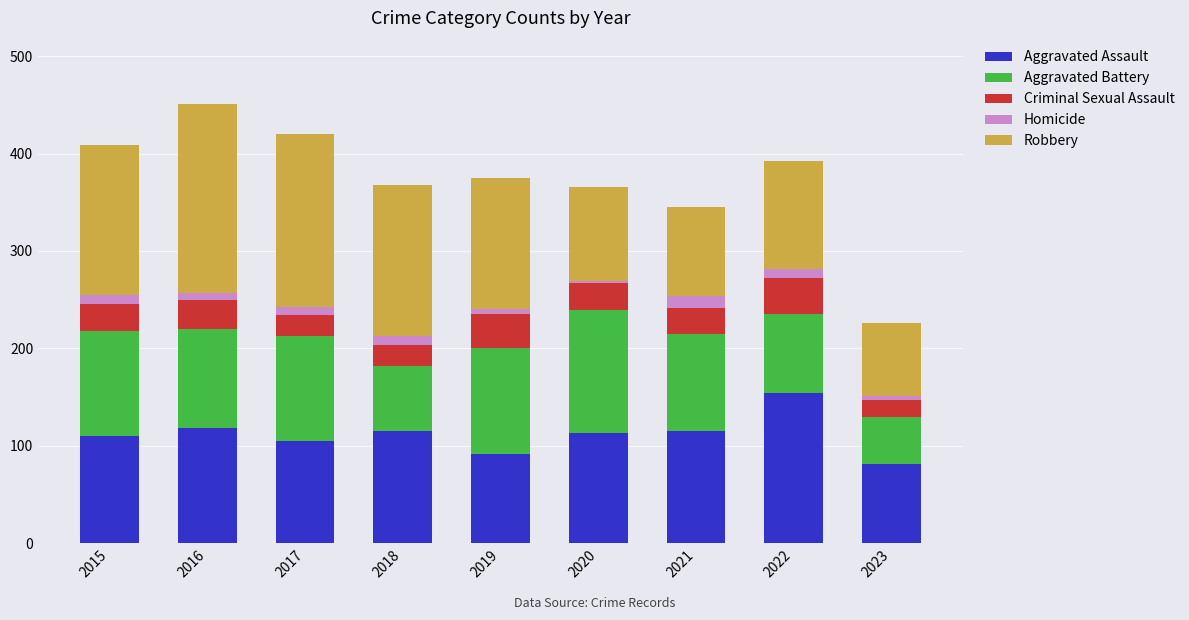

Which category has the highest value in the Aggravated Assault series?

2022